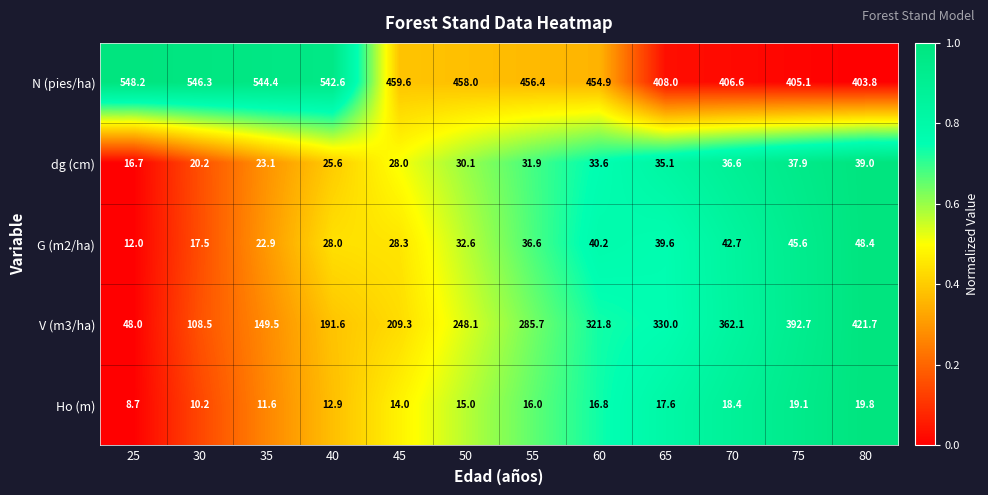

True or false: dg (cm) has a value of 31.9 at 55.

True